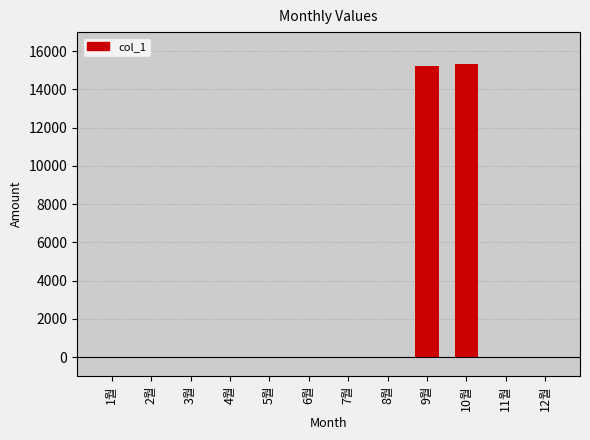

How many values exceed 0?

2